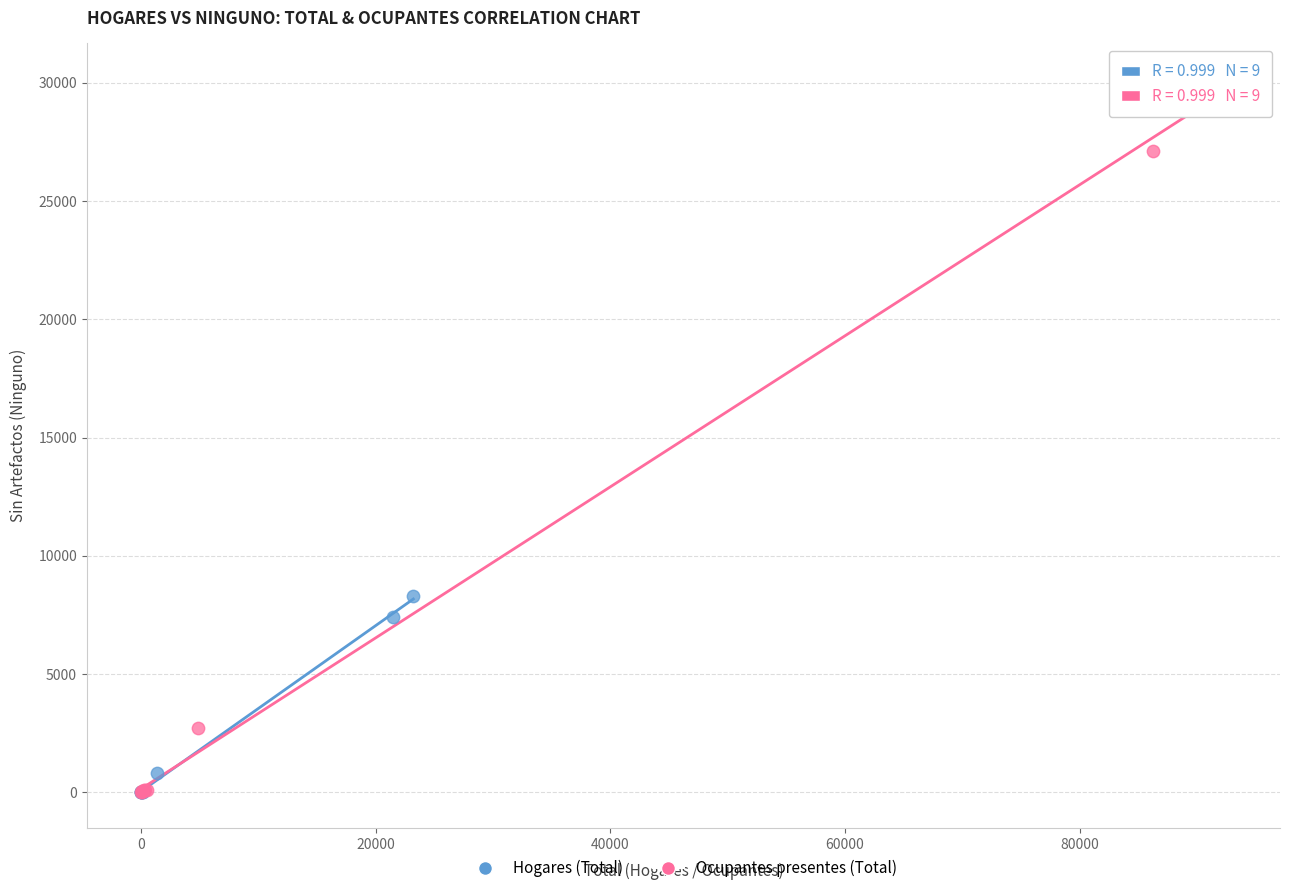

Which series has the largest Y range (max minus min)?

Ocupantes presentes (Total)